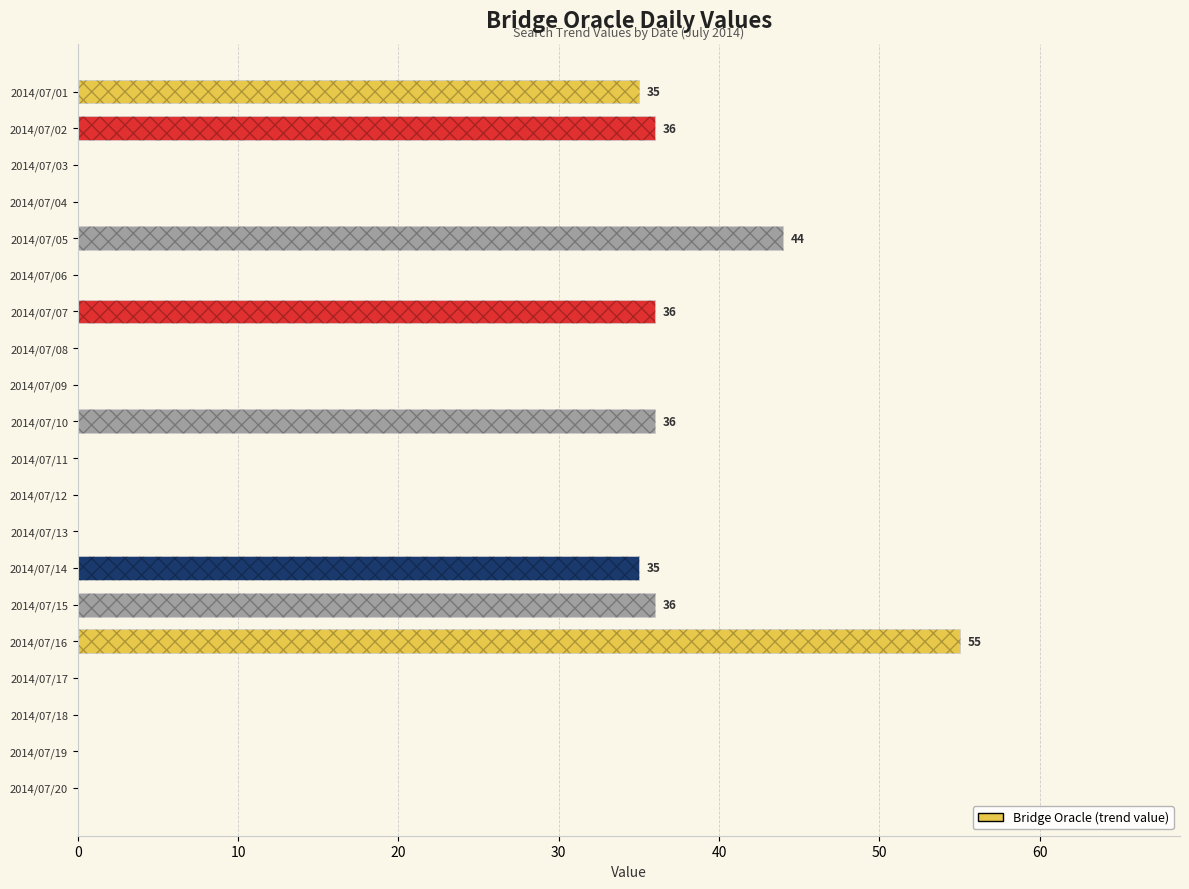

What is the approximate value at 2014/07/10, to the nearest 5?

35